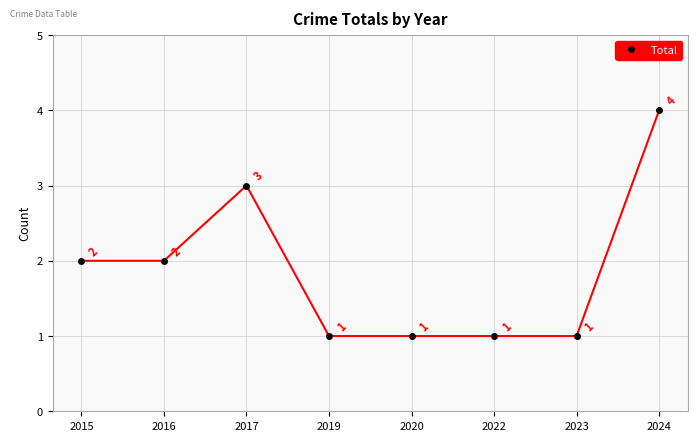

Reading left to right, transcribe all the data shown in this chart.

2	2	3	1	1	1	1	4